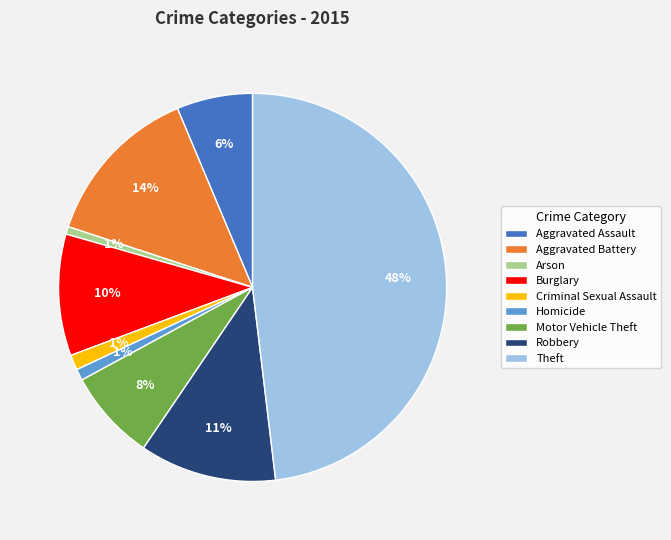

How many slices are in this pie chart?

9